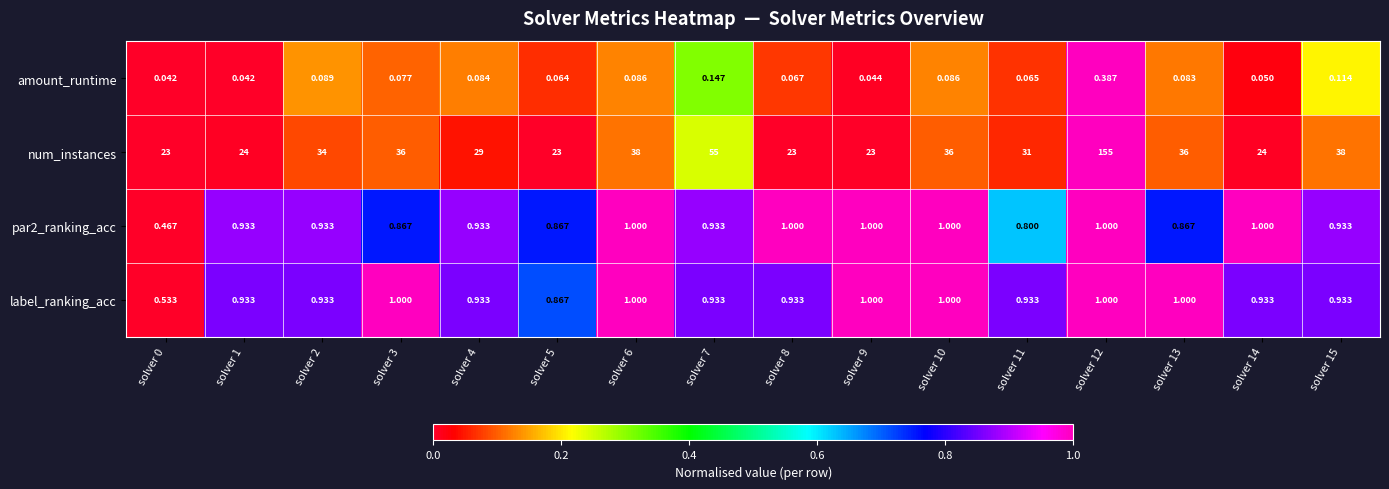

Which series has the largest range (max minus min)?

num_instances